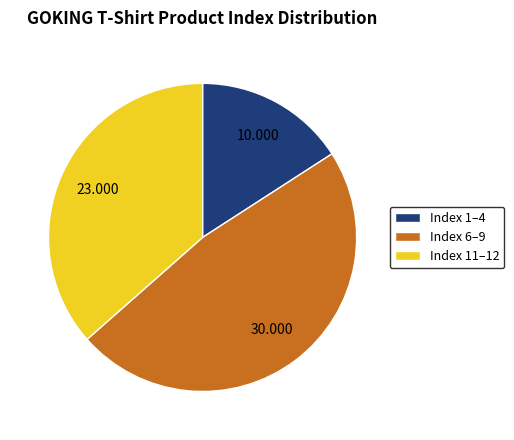

How many slices are in this pie chart?

3